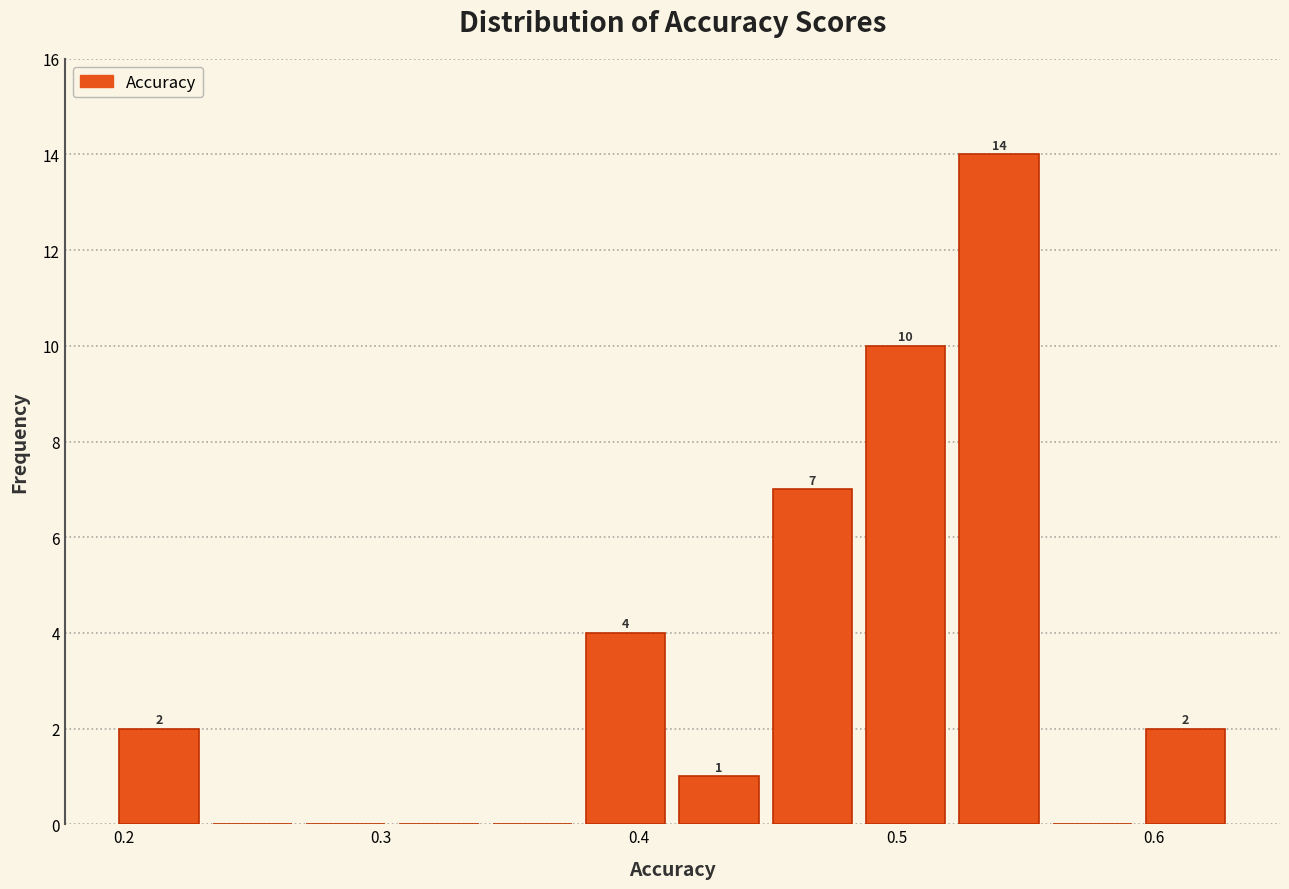

Around what value on the x-axis is the tallest bar? Give the approximate position of its centre, as read against the axis.

0.54